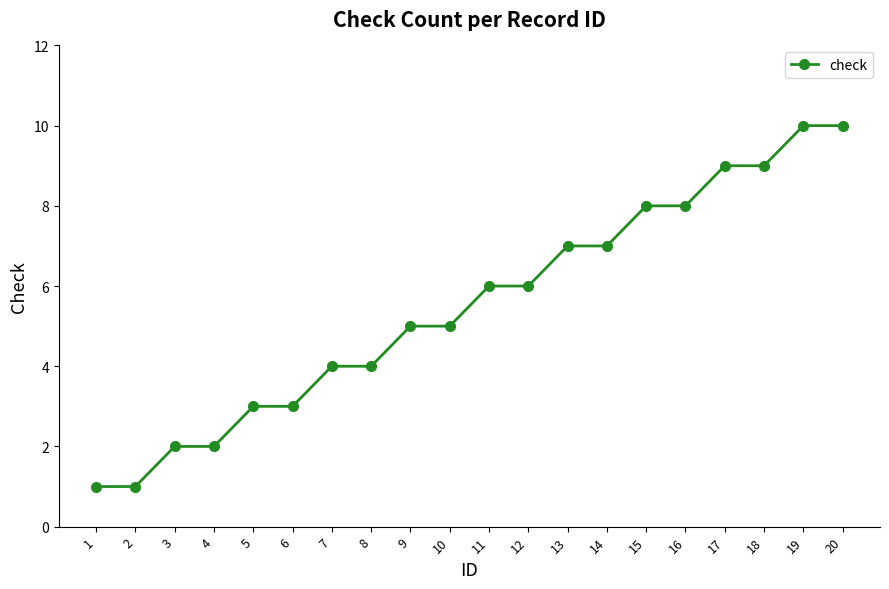

What is the difference between the values at 2 and 10?

4